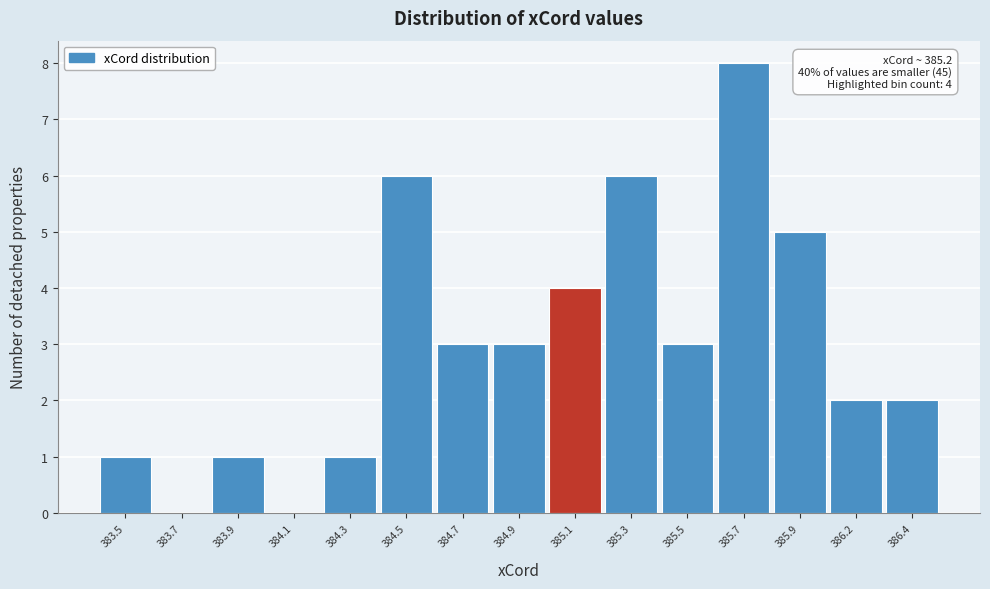

Reading right to left, extract all data points from this chart.

386.4=2	386.2=2	385.9=5	385.7=8	385.5=3	385.3=6	385.1=4	384.9=3	384.7=3	384.5=6	384.3=1	384.1=0	383.9=1	383.7=0	383.5=1